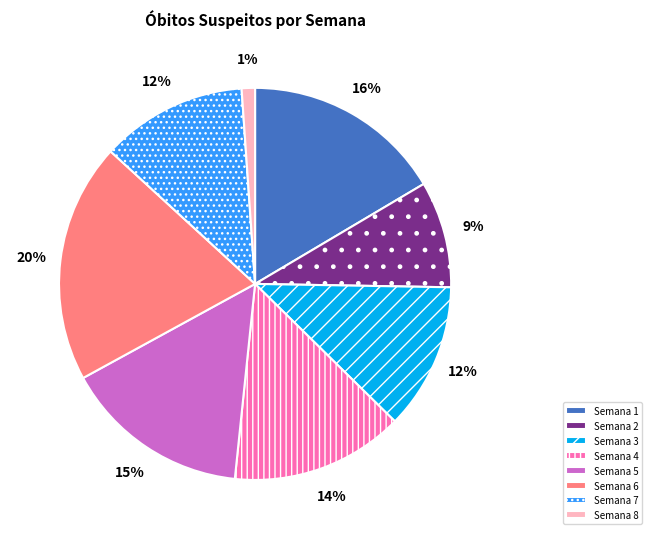

To the nearest percent, what percentage of the pie is Semana 3?

12%